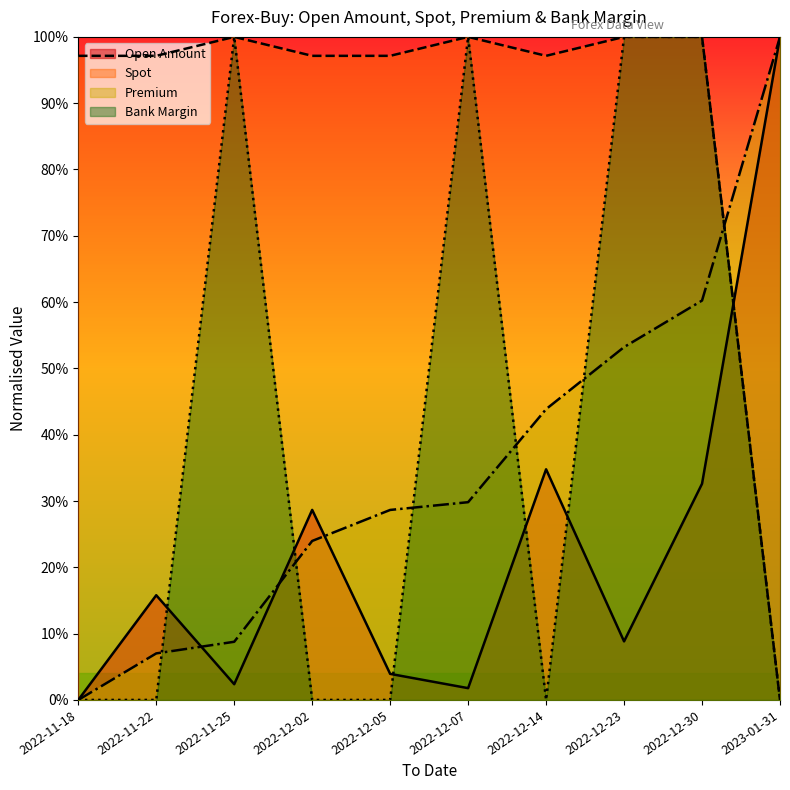

Does the chart display data point markers on the line(s)?

No